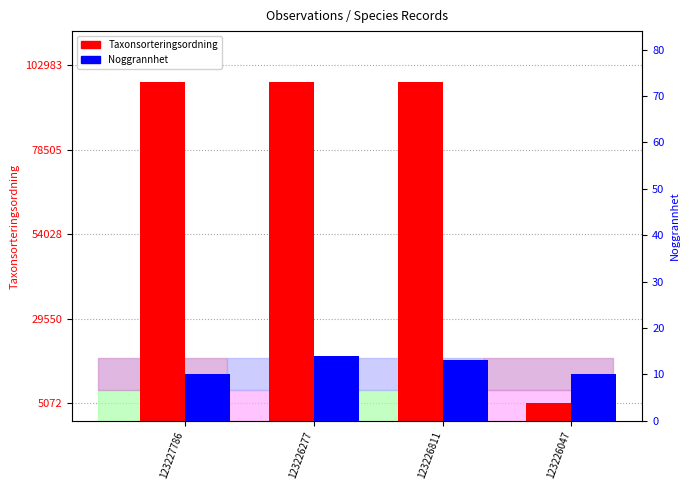

Reading left to right, list all the values displayed in this chart.

Taxonsorteringsordning: 98079	98079	98079	5176
Noggrannhet: 10	14	13	10